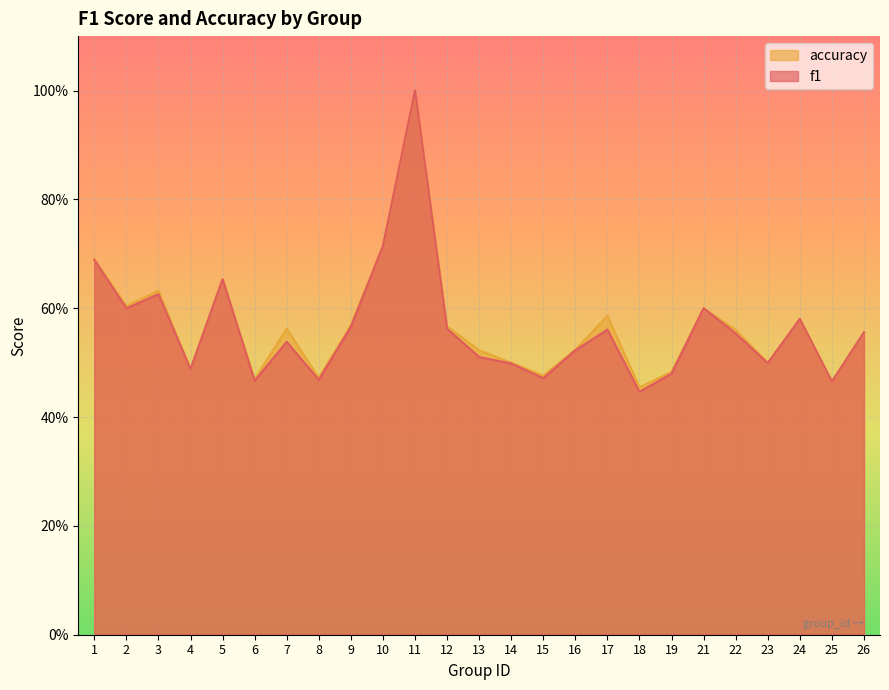

What is the value of the f1 point at the 23rd from the left?

0.6